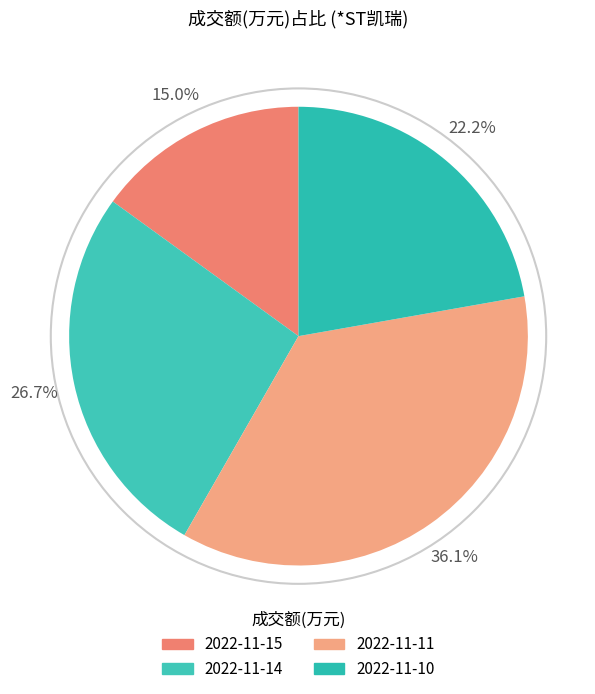

Between 2022-11-11 and 2022-11-14, which is larger?

2022-11-11